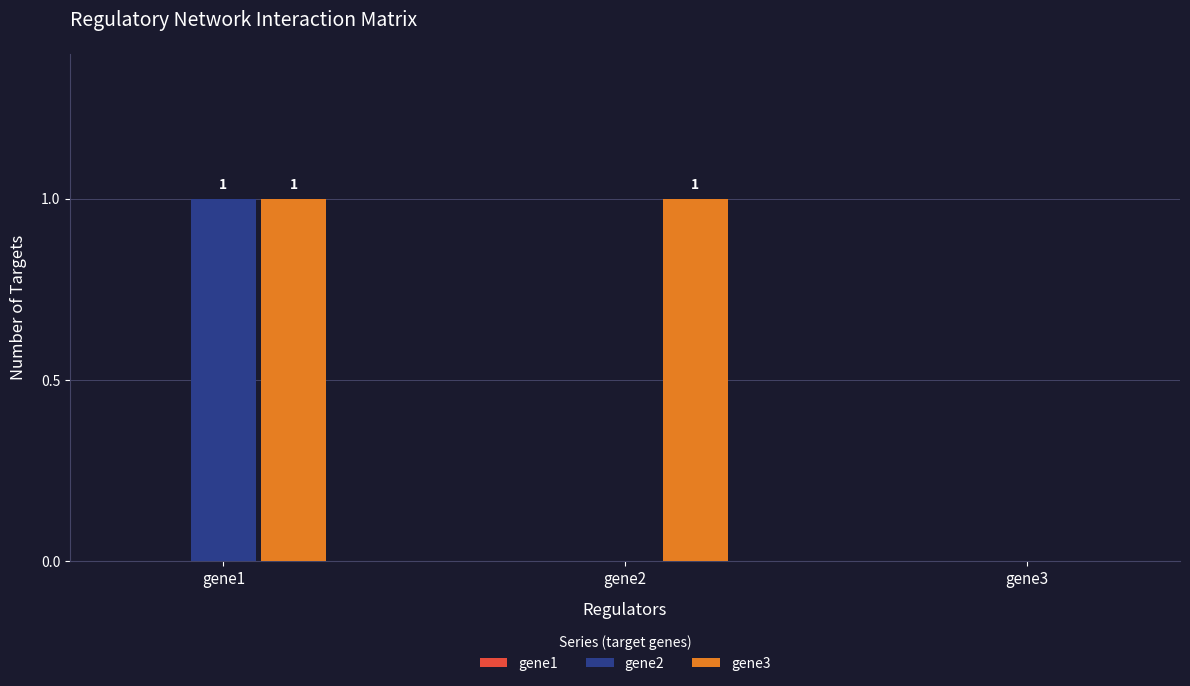

How many gene3 values are between 0 and 1?

3